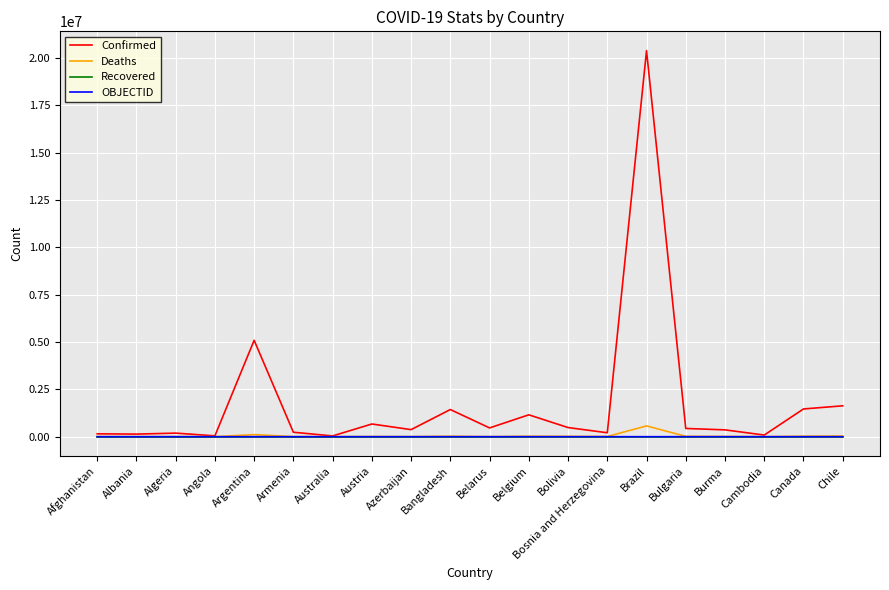

Which category has the highest value across all series?

Brazil